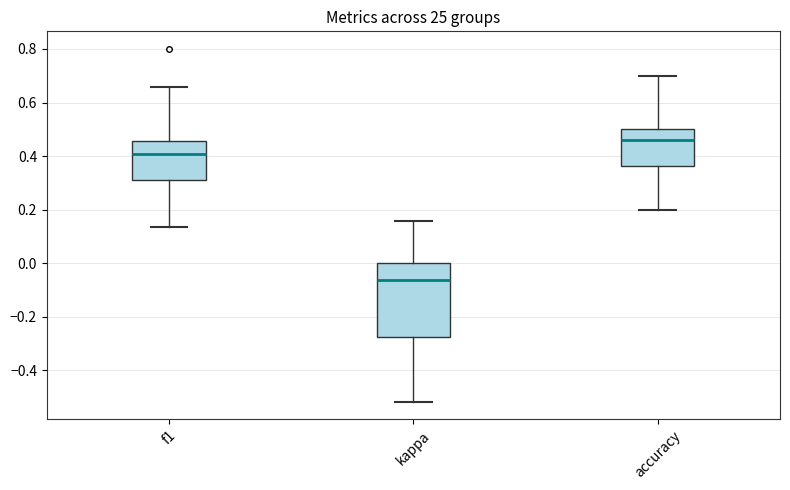

Which box is the tallest, from its lower edge to its upper edge?

kappa